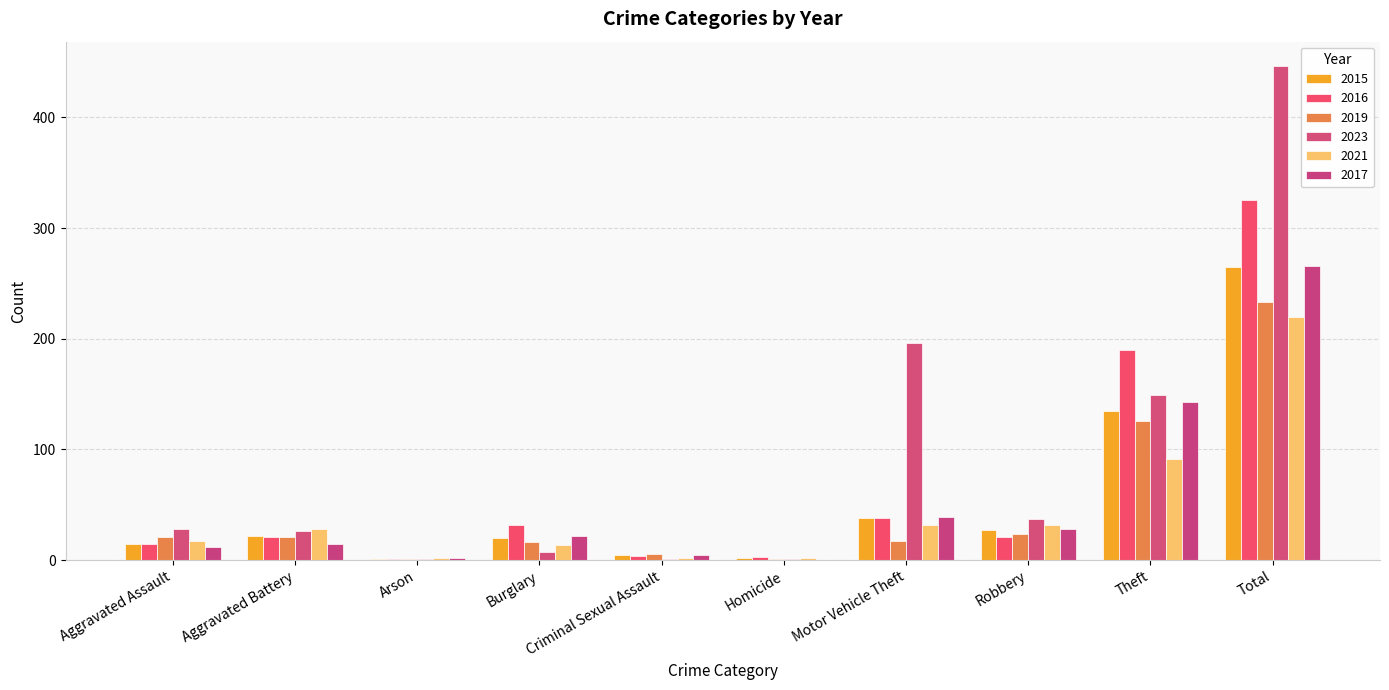

How many groups of bars are there?

10